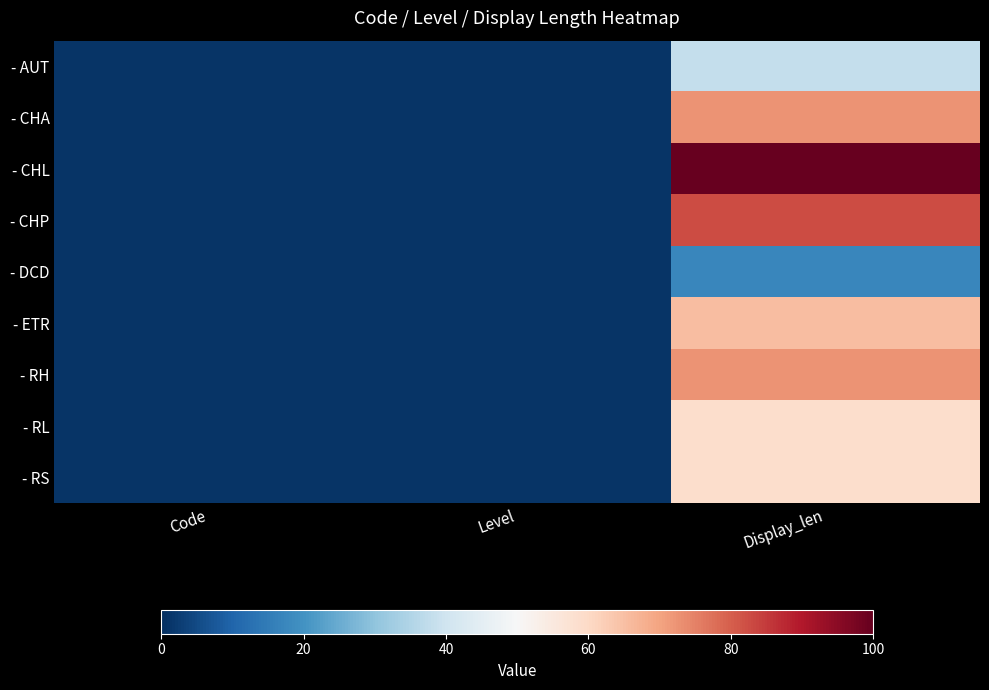

Reading left to right, transcribe all the data shown in this chart.

- AUT: Code=1.0	Level=1.0	Display_len=37.9
- CHA: Code=1.0	Level=1.0	Display_len=72.4
- CHL: Code=1.0	Level=1.0	Display_len=100.0
- CHP: Code=1.0	Level=1.0	Display_len=82.8
- DCD: Code=1.0	Level=1.0	Display_len=17.2
- ETR: Code=1.0	Level=1.0	Display_len=65.5
- RH: Code=1.0	Level=1.0	Display_len=72.4
- RL: Code=1.0	Level=1.0	Display_len=58.6
- RS: Code=1.0	Level=1.0	Display_len=58.6